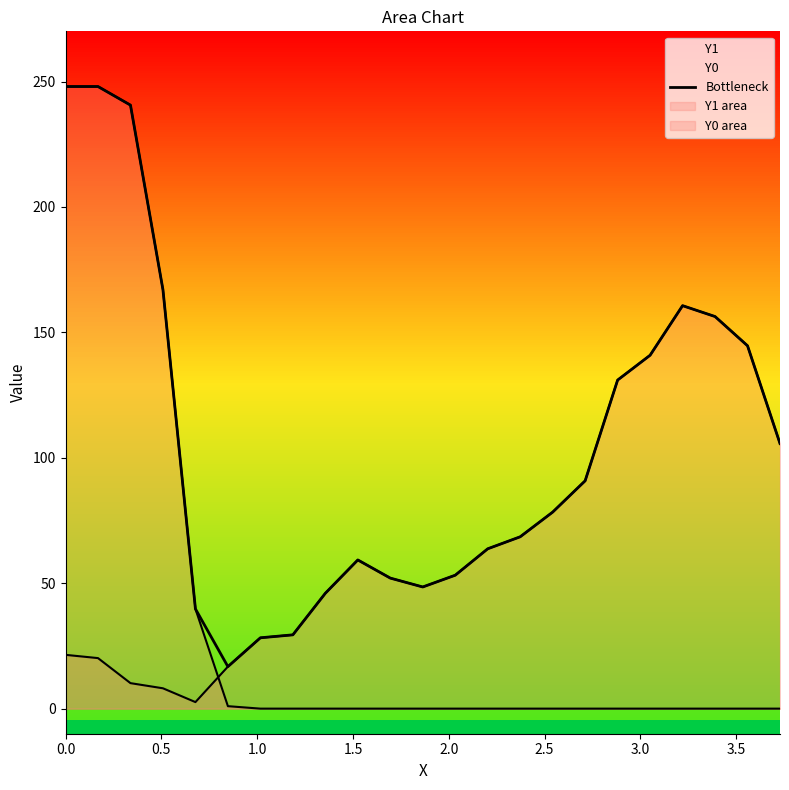

The value at 12 is 24.3. True or false?

False